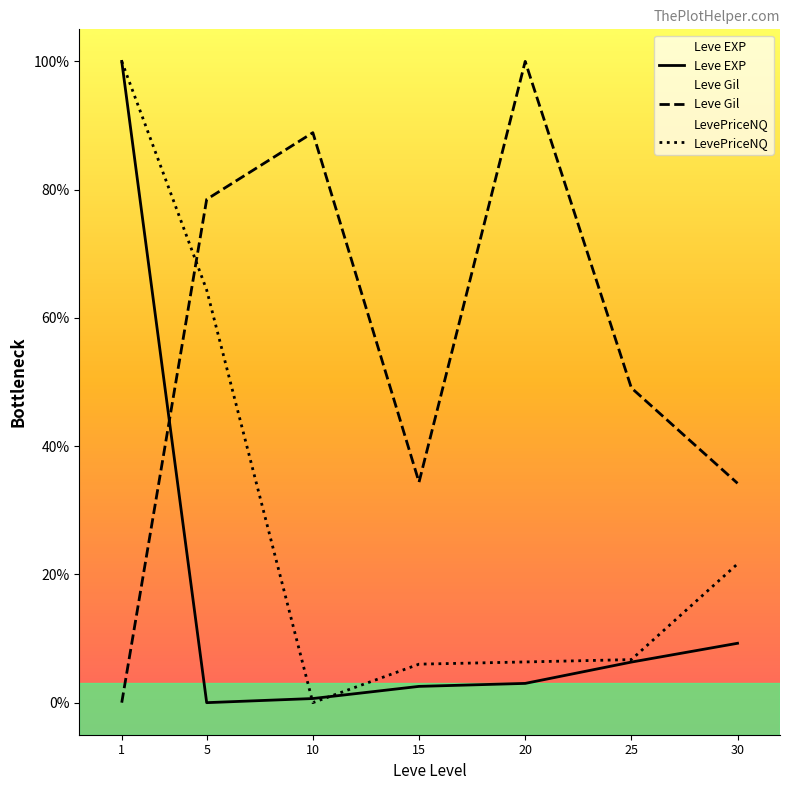

Read the Leve EXP value at 1.

100.0